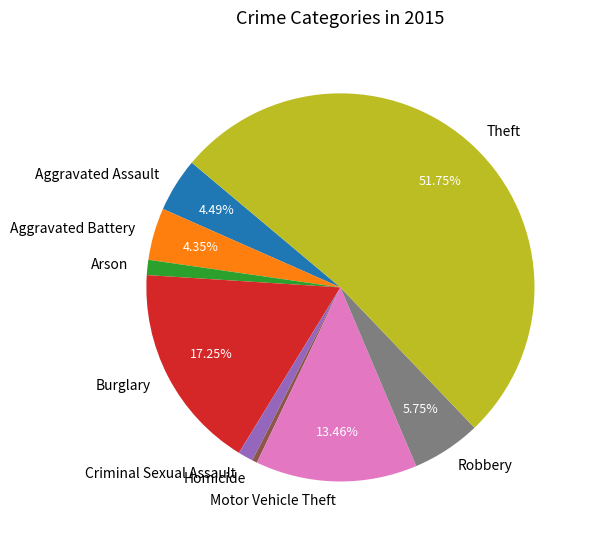

Does Theft account for over 50% of the chart?

Yes